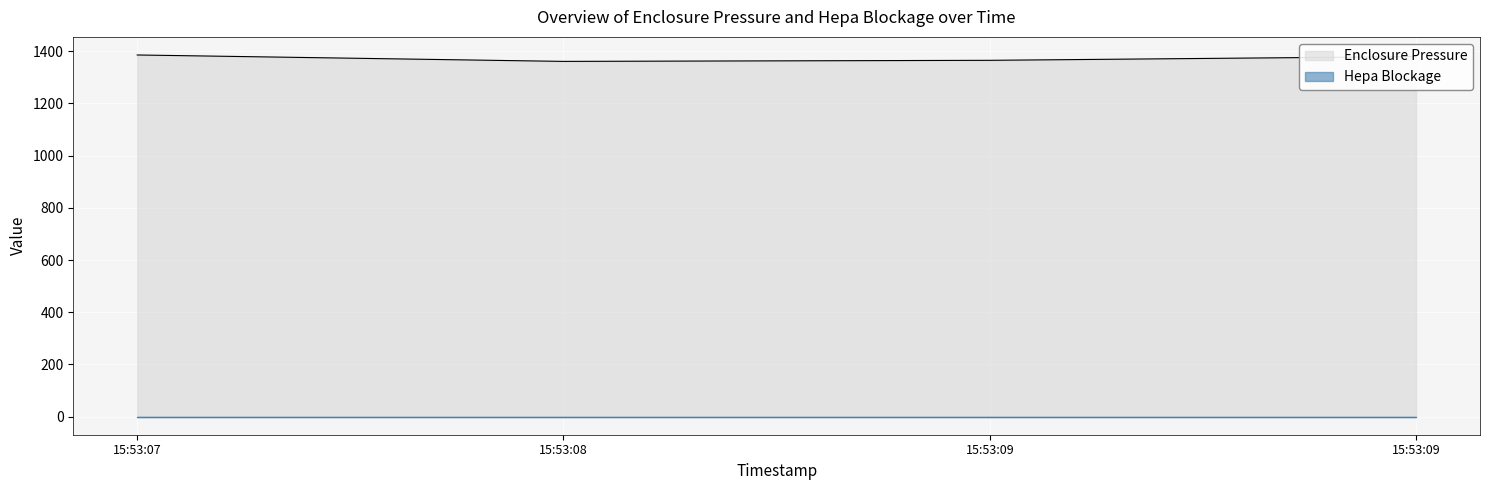

Reading left to right, what are all the values shown in this chart?

1385.5	1360.9	1365.0	1379.3